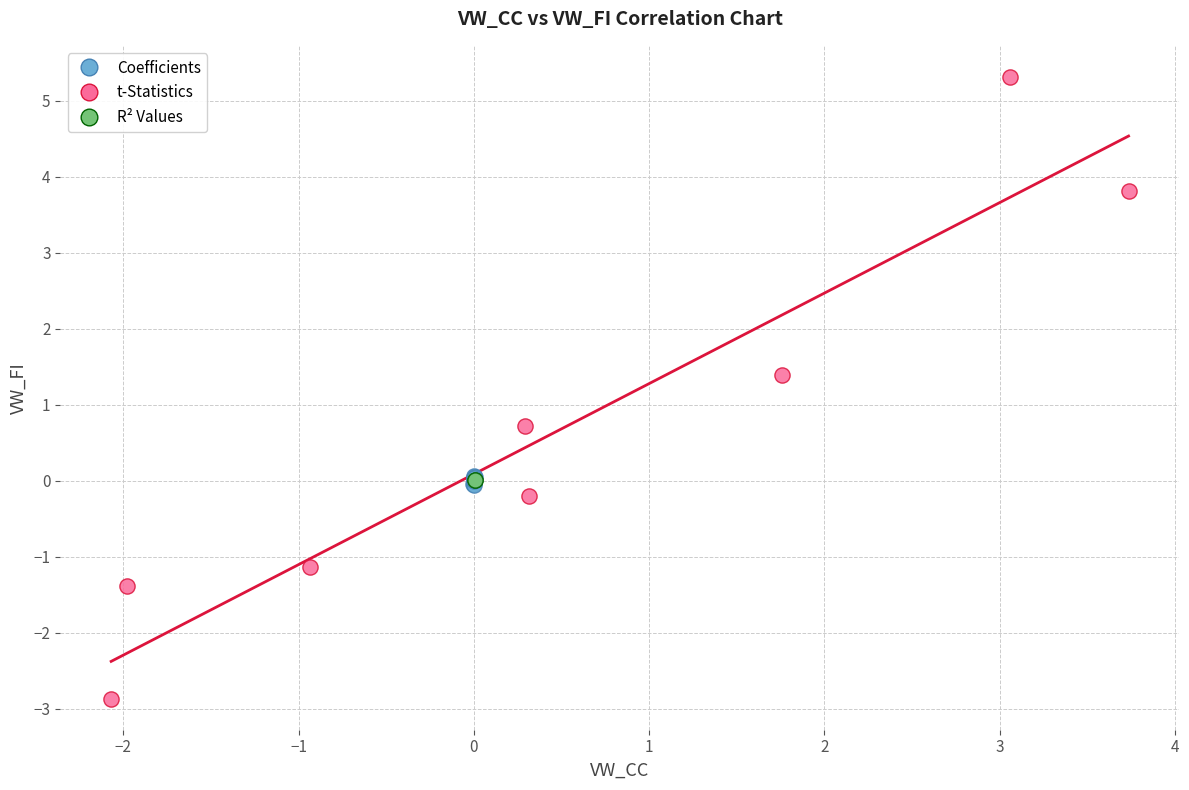

Which series reaches the maximum Y coordinate?

t-Statistics